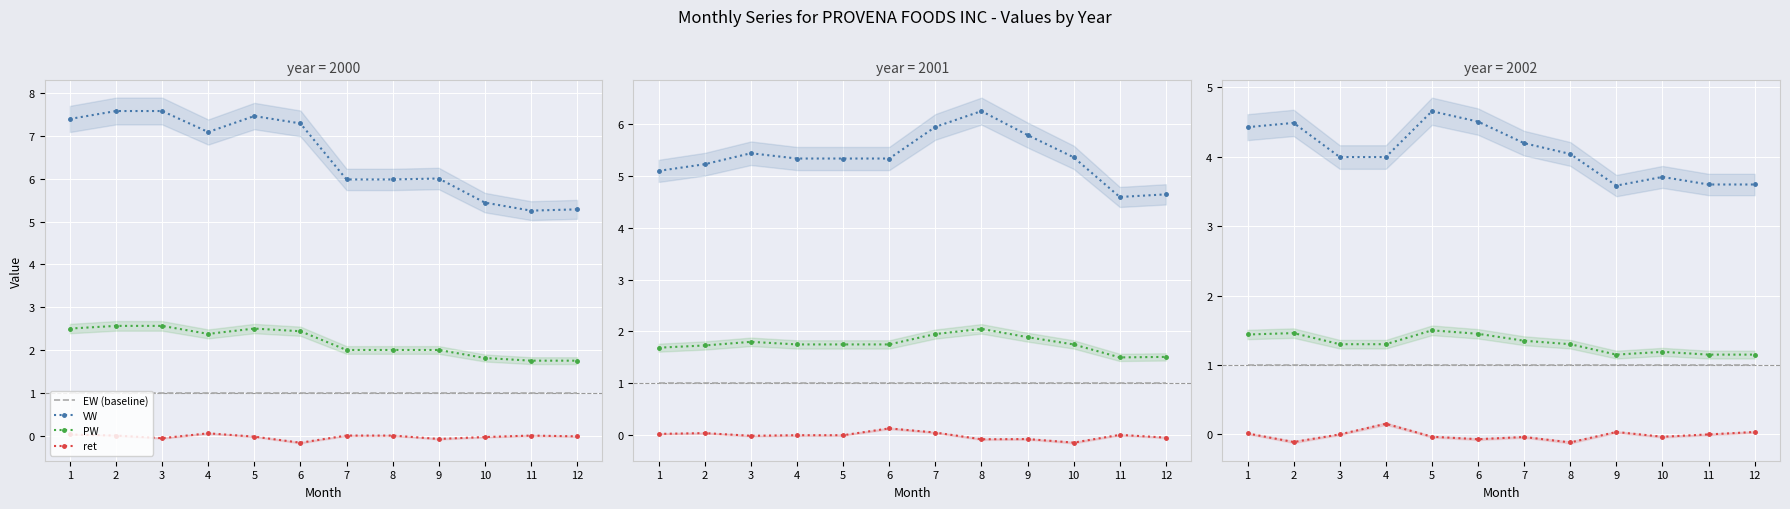

At which label does EW (baseline) reach its minimum?

1